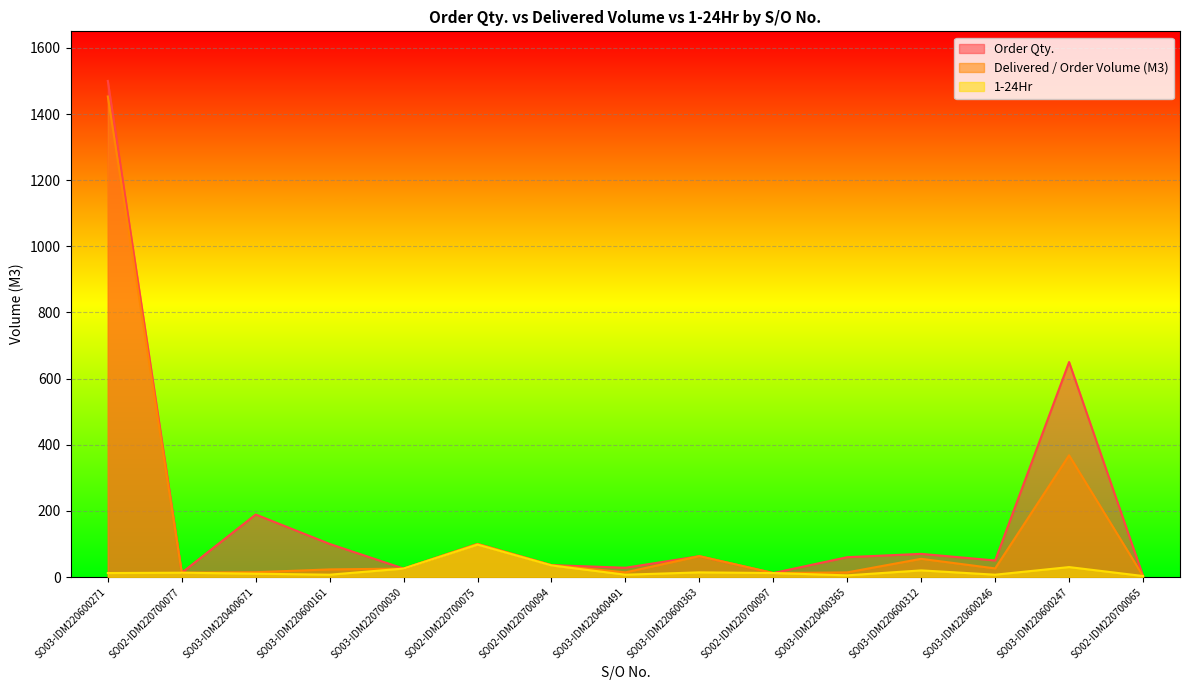

Where is the first local minimum for 1-24Hr?

SO03-IDM220600161